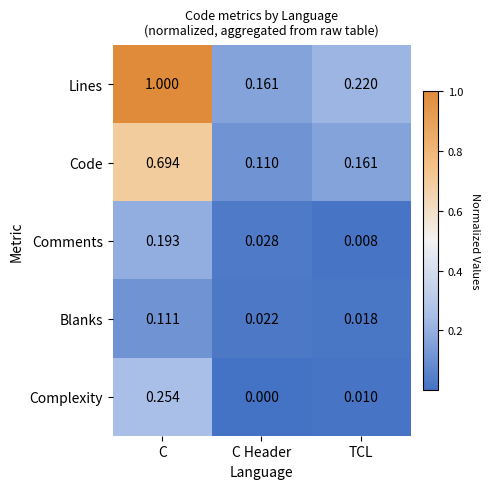

At which label does Complexity reach its peak?

C